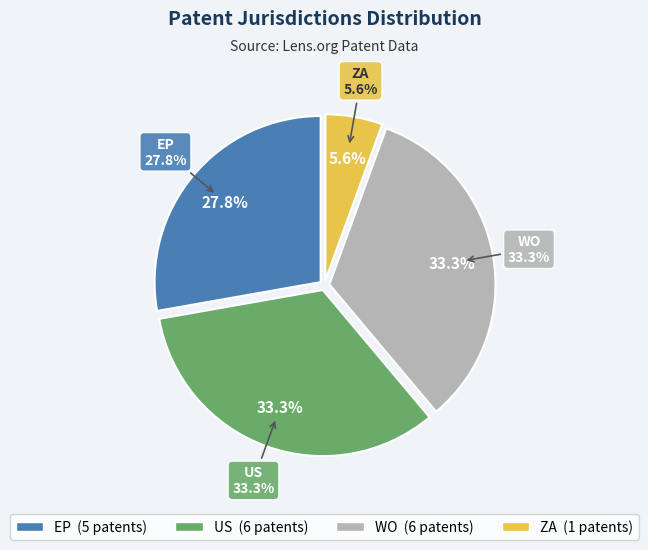

Does ZA account for over 50% of the chart?

No